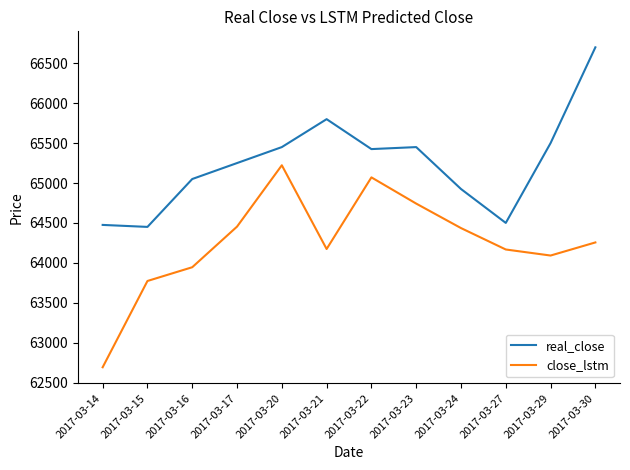

True or false: real_close has a value of 65425.0 at 2017-03-22.

True